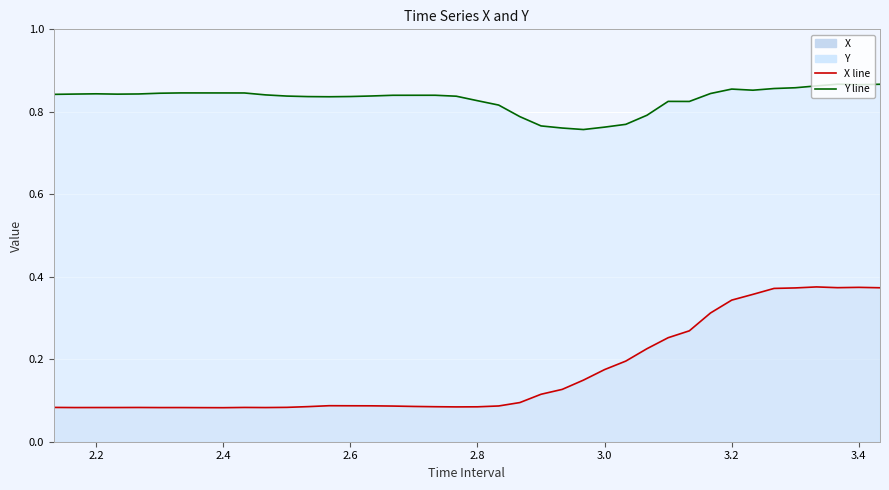

Does the chart display data point markers on the line(s)?

No